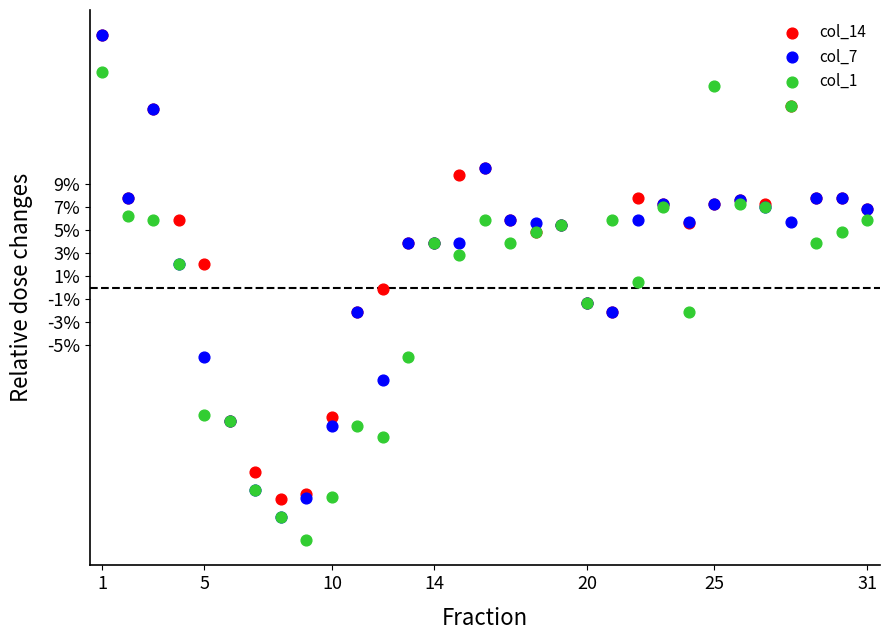

Which series contains the lowest Y value?

col_1